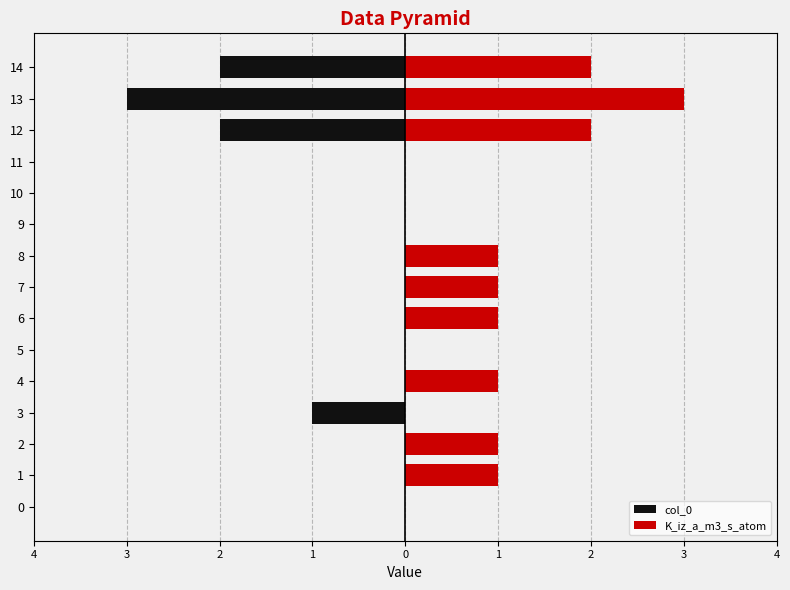

Is it true that col_0 equals 0 at 2?

True